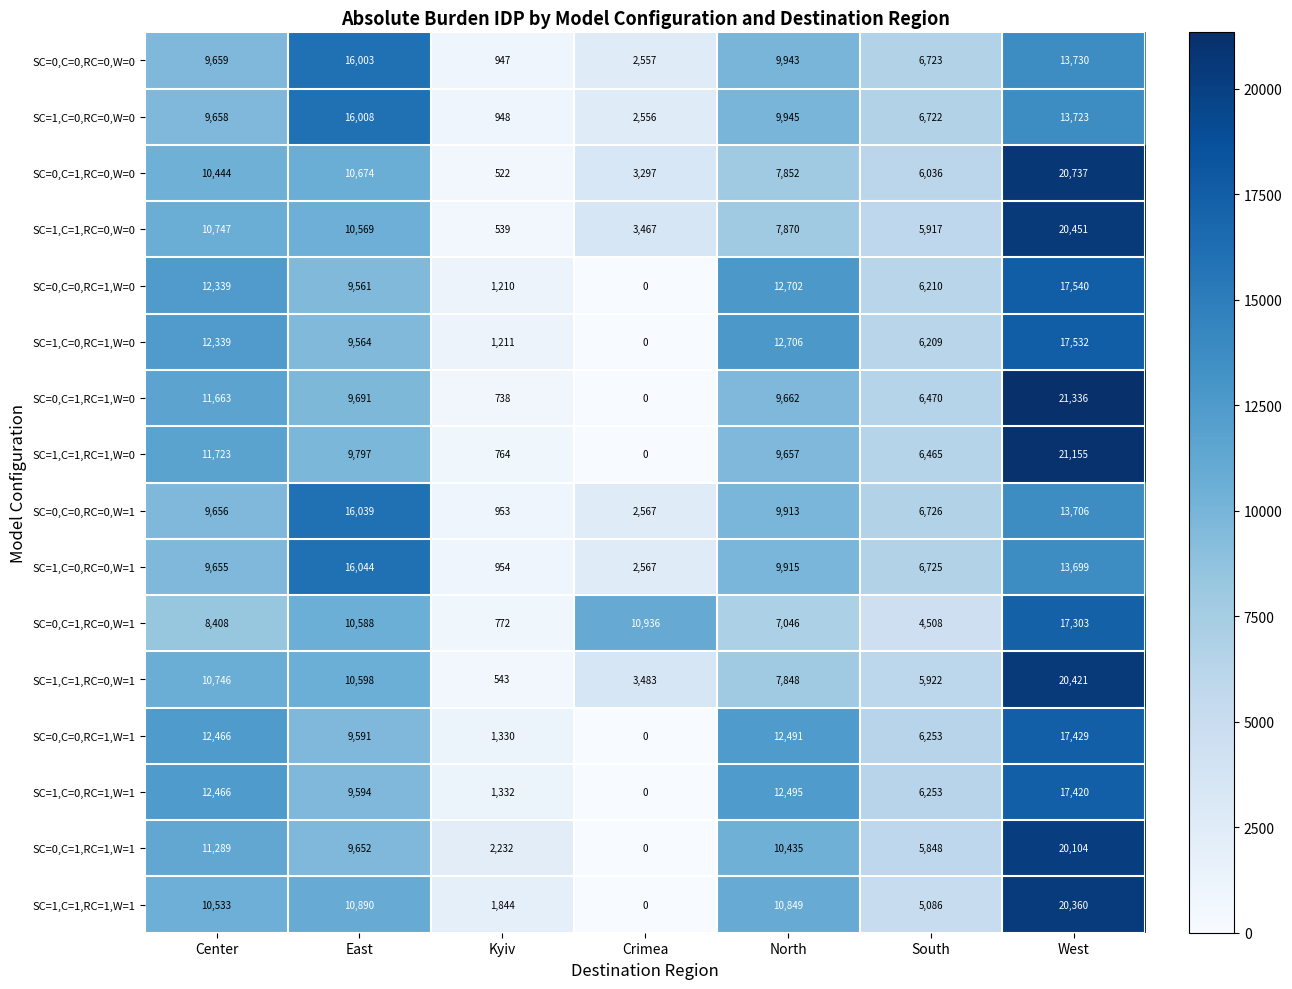

At which label does SC=0,C=1,RC=1,W=1 first exceed 9652?

Center